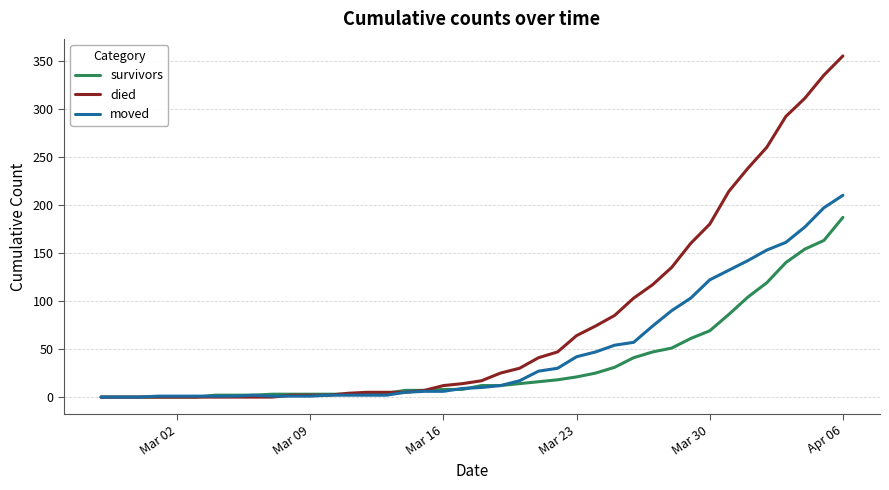

List the series in order of their overall mean, highest first.

died, moved, survivors